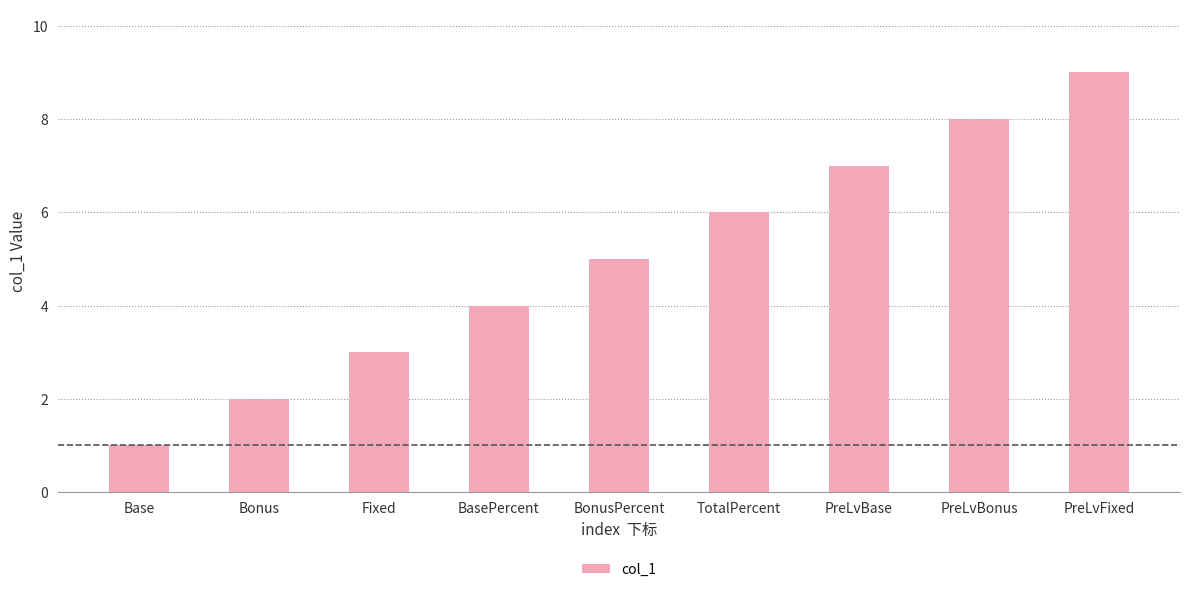

At which category does the chart reach its minimum across all series?

Base